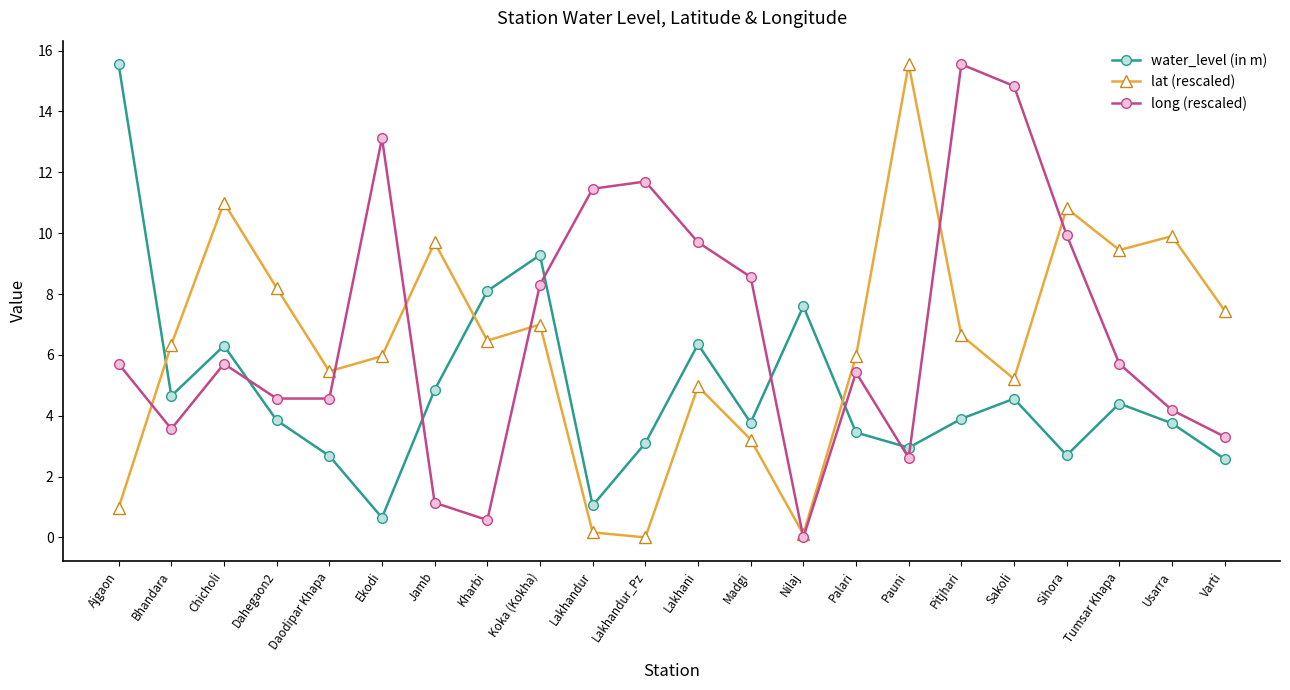

How many intersections are there between long (rescaled) and lat (rescaled)?

7